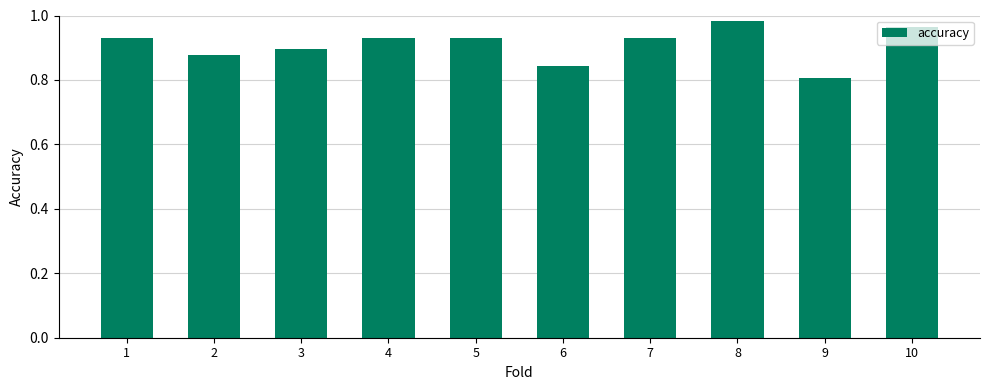

What is the sum of all values?

9.1